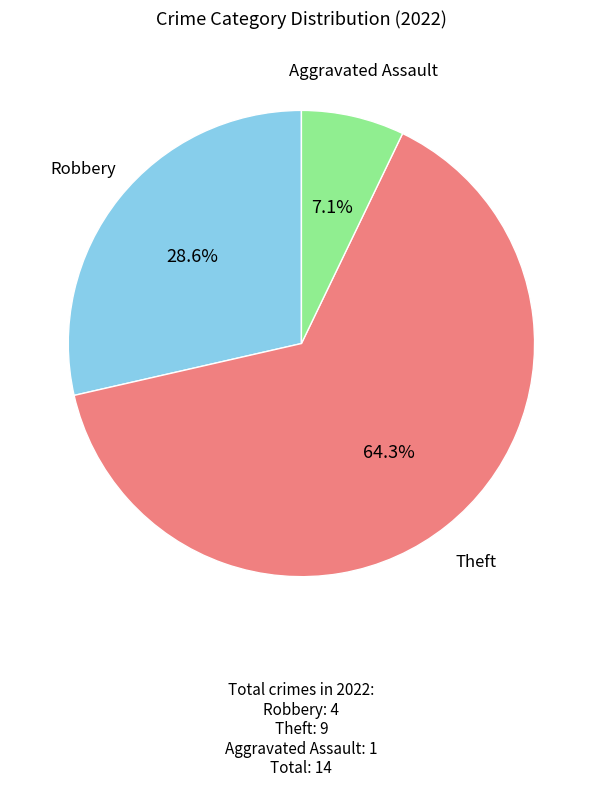

Does any single category account for the majority?

Yes